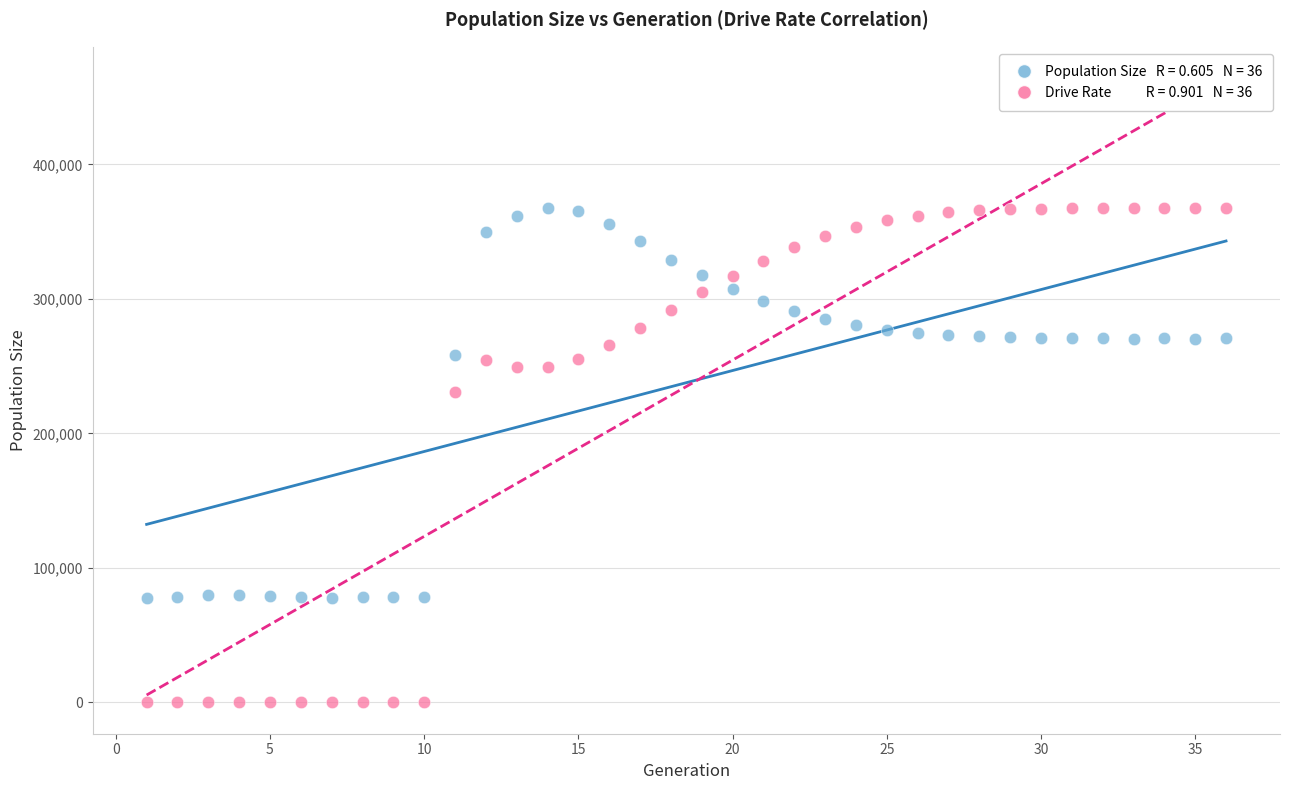

Across all series, what Y value is closest to 183866?

230889.6